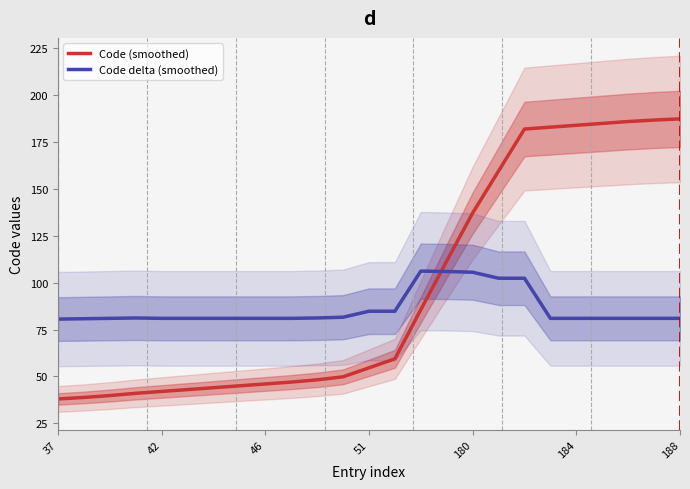

What is the difference between the maximum and minimum values in the Code (smoothed) series?

149.4